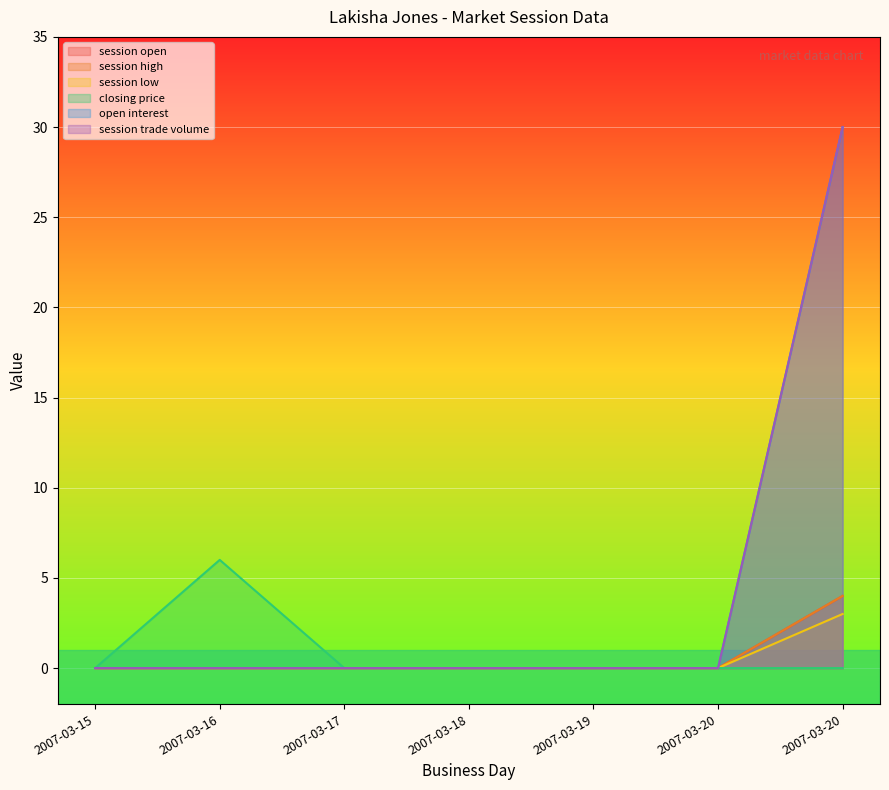

At 2007-03-20, list the series in order from smallest to largest.

session open, session high, session low, closing price, open interest, session trade volume